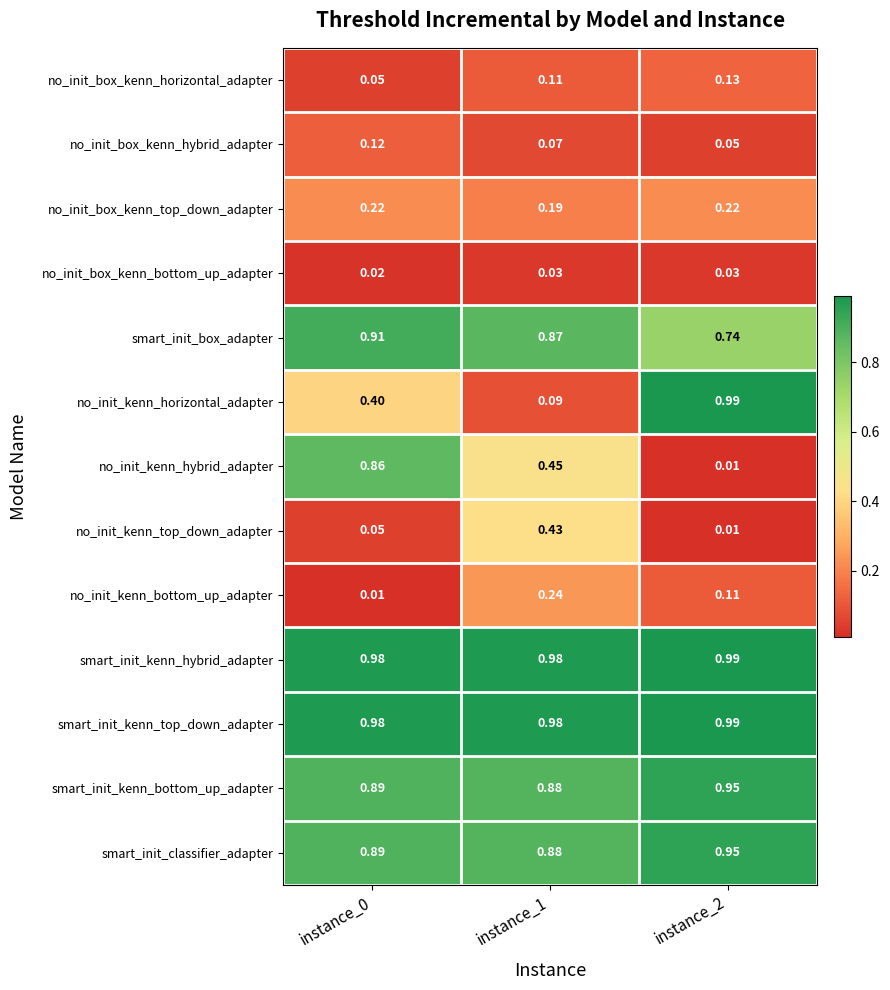

Which series changed the most between instance_1 and instance_2?

no_init_kenn_horizontal_adapter